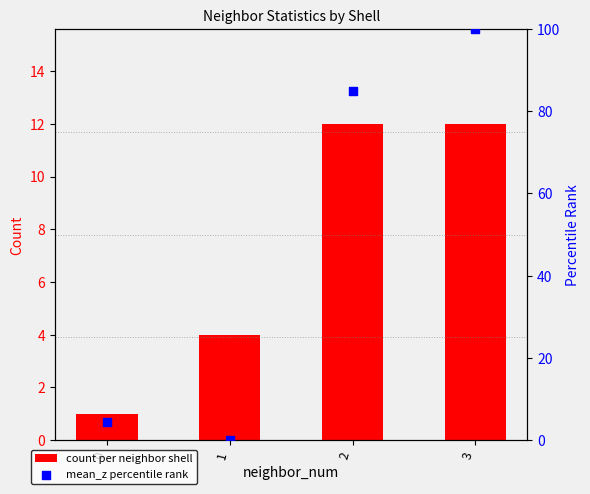

Is the value of mean_z percentile rank at 2 greater than the value of count per neighbor shell at 0?

Yes